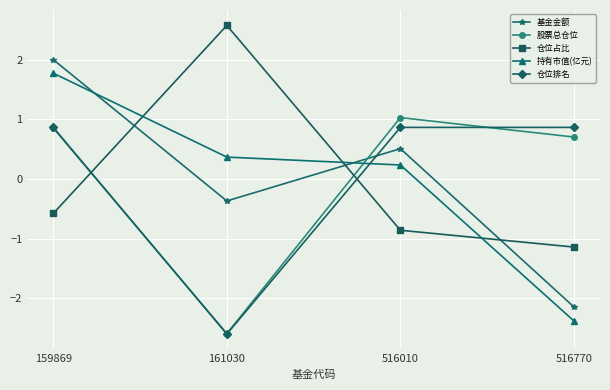

How many intersections are there between 仓位排名 and 仓位占比?

2